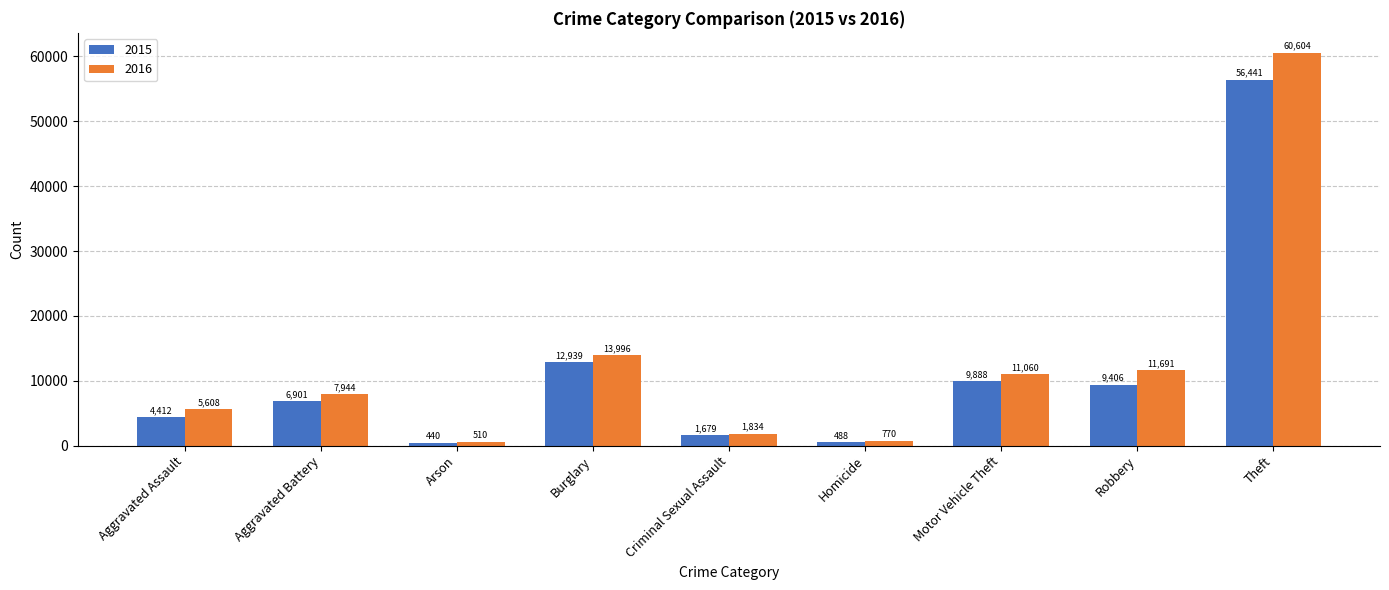

What is the difference between the highest and lowest values at Criminal Sexual Assault?

155